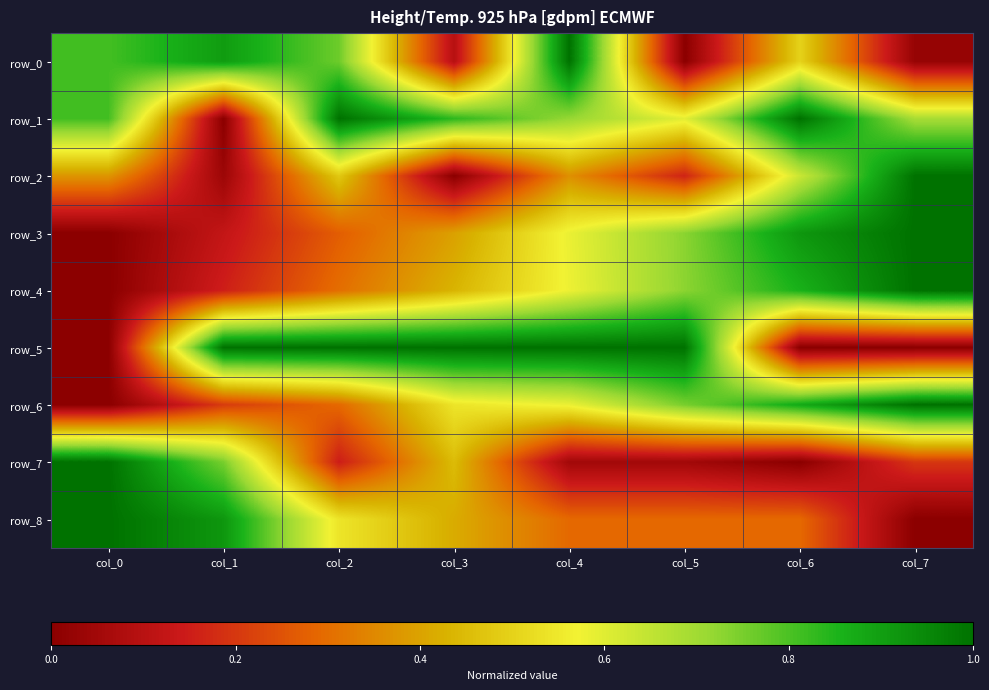

Between col_5 and col_6, which series saw the biggest shift?

row_5